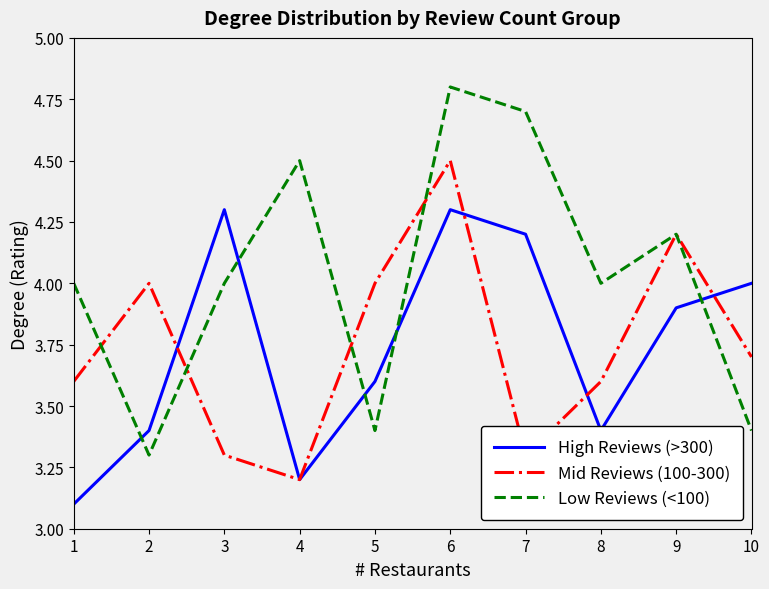

What value does the Mid Reviews (100-300) series have at 2?

4.0